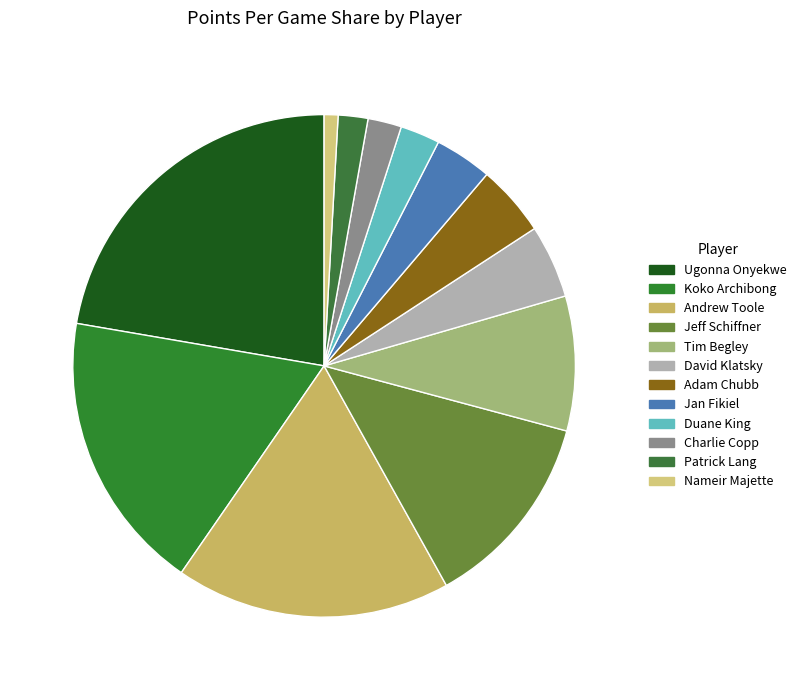

What percentage is the Koko Archibong slice, to the nearest percent?

18%